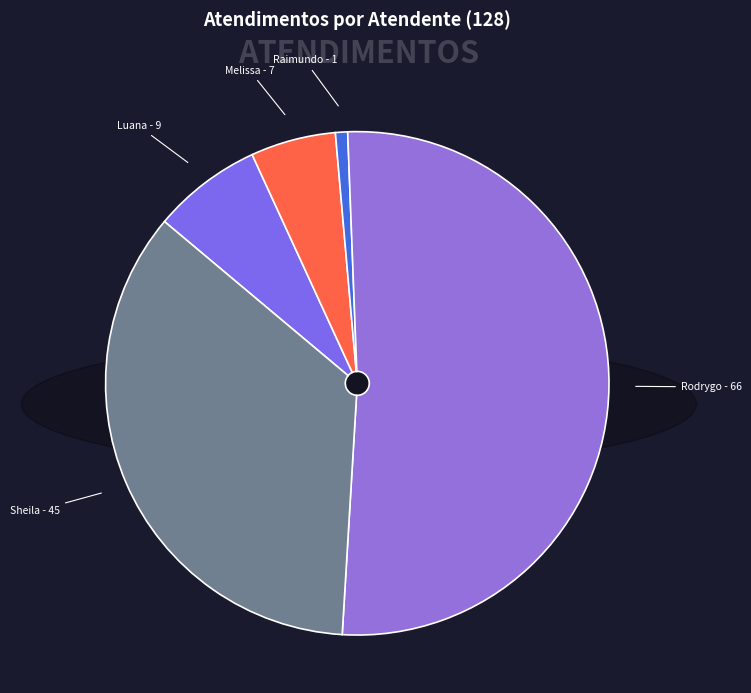

Does any single category account for the majority?

Yes